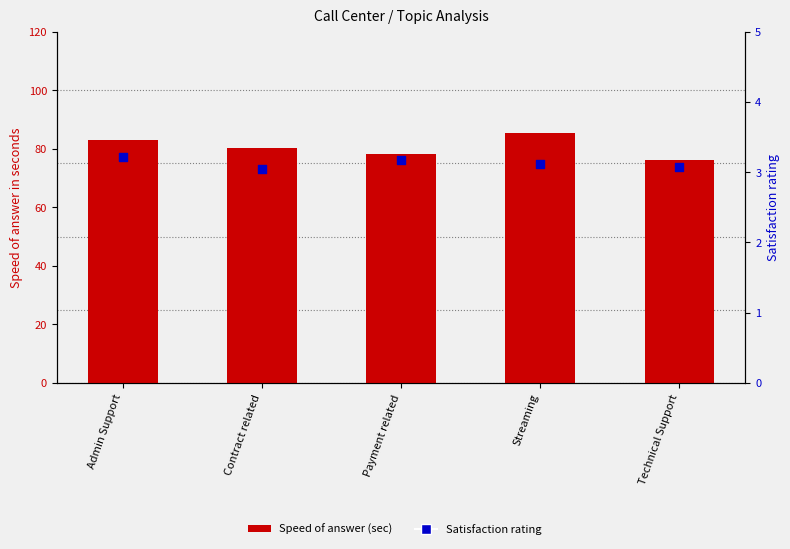

At which category is the sum across all series the highest?

Streaming